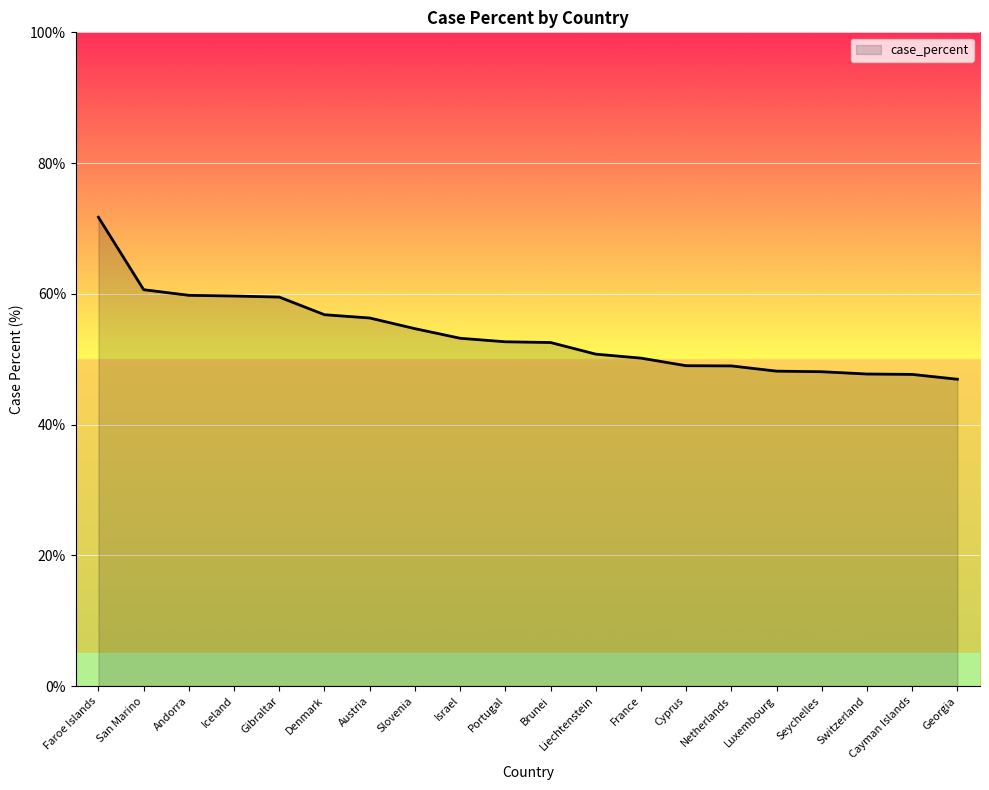

What is the difference between the maximum and minimum values?

24.8